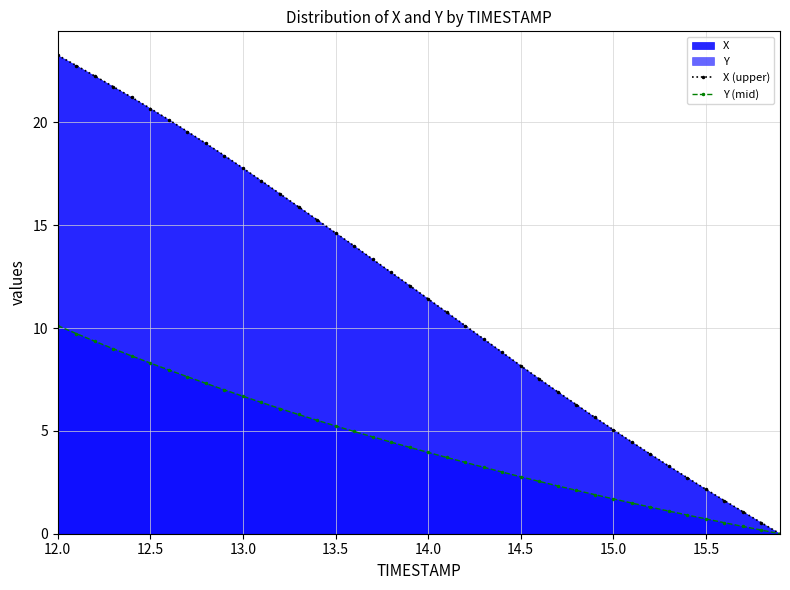

How many categories are shown in the chart?

40